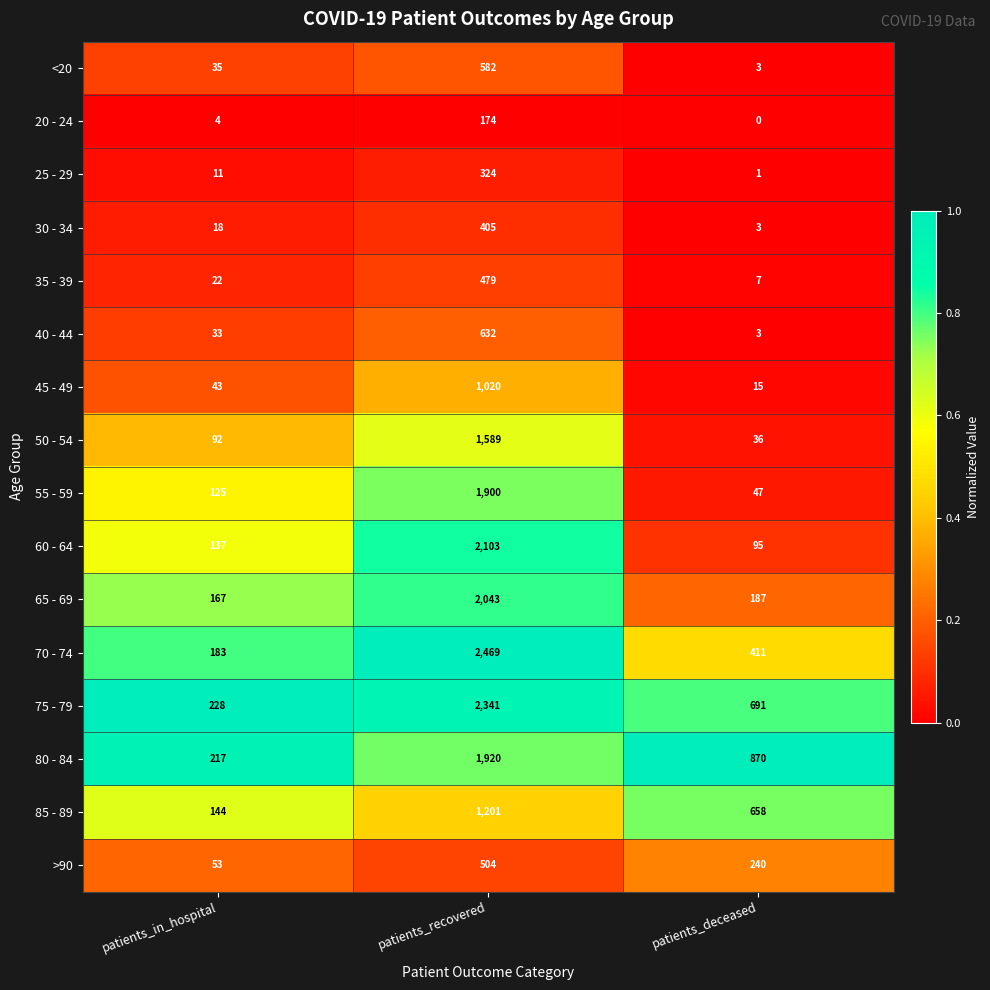

The 30 - 34 series shows 5 at patients_in_hospital. True or false?

False